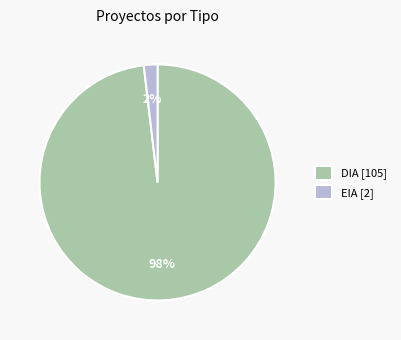

To the nearest percent, what portion does DIA represent?

98%